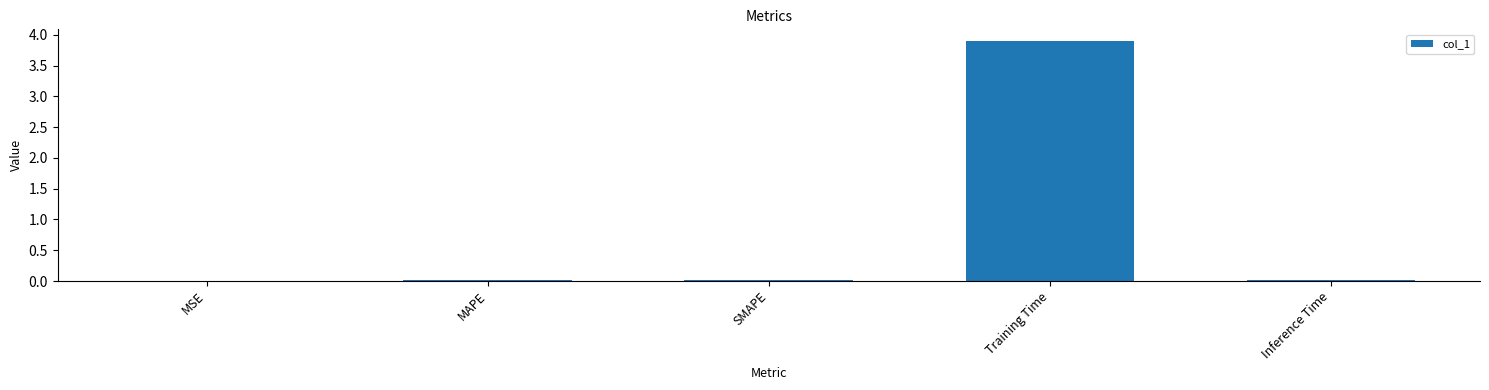

True or false: the data shows 2.6 at Training Time.

False